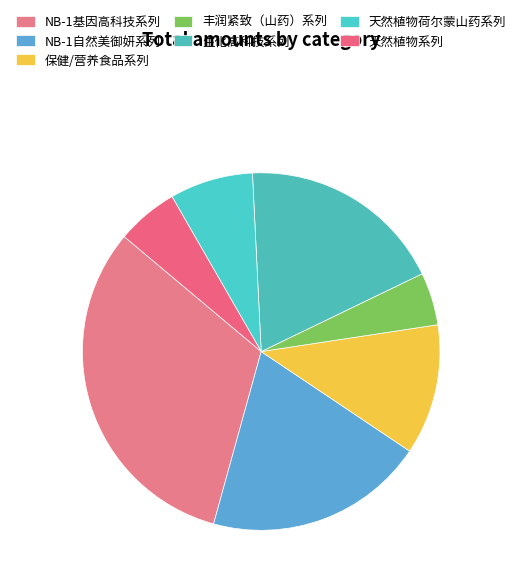

Combined, do NB-1基因高科技系列 and 生化高科技系列 account for over 50%?

Yes